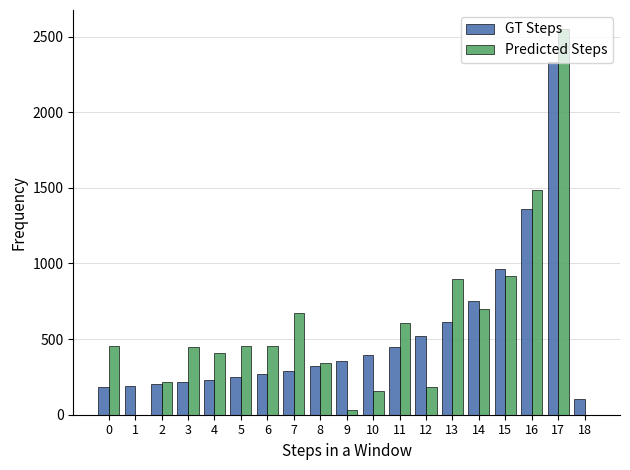

What is the highest value of the Predicted Steps series?

2548